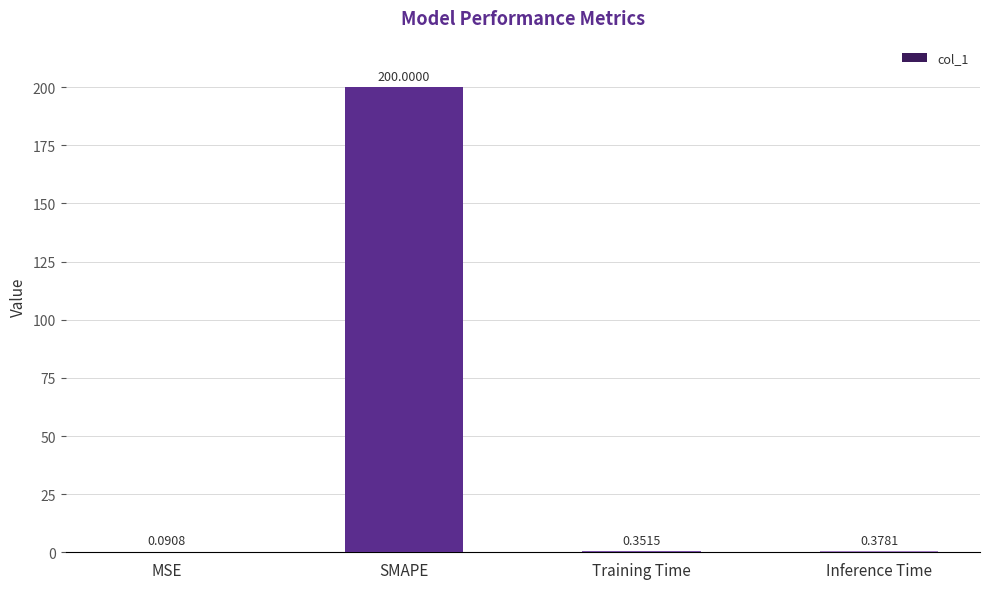

What is the sum of all values?

200.8